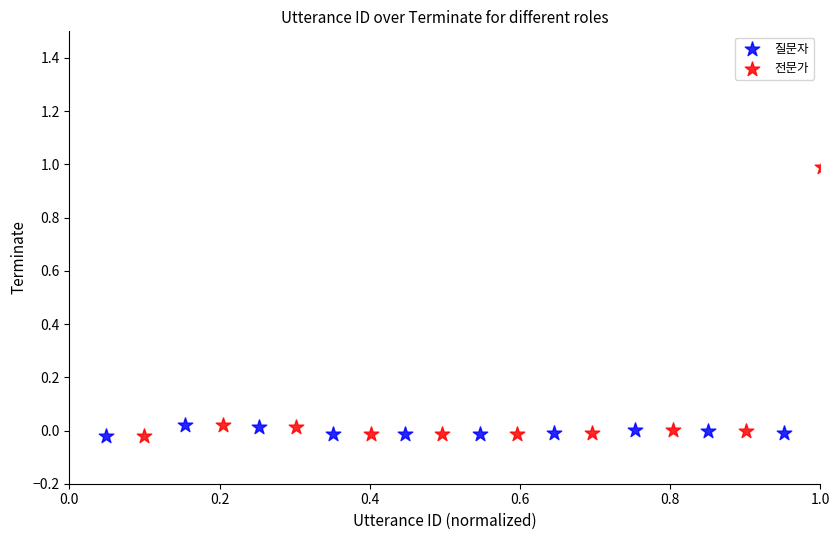

Which series contains the highest Y value?

전문가